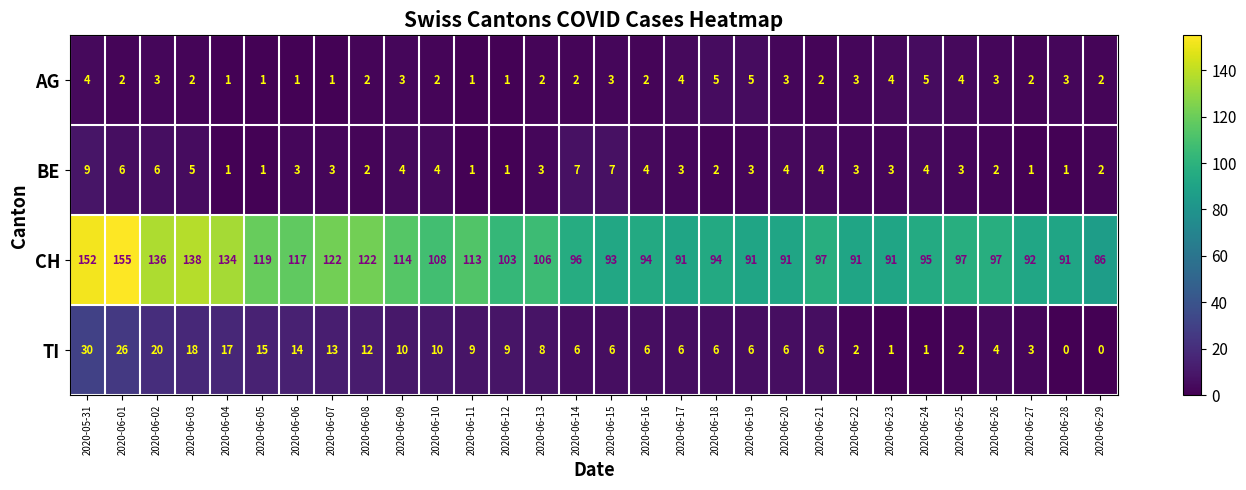

What is the approximate value of TI at 2020-06-15, to the nearest 5?

5